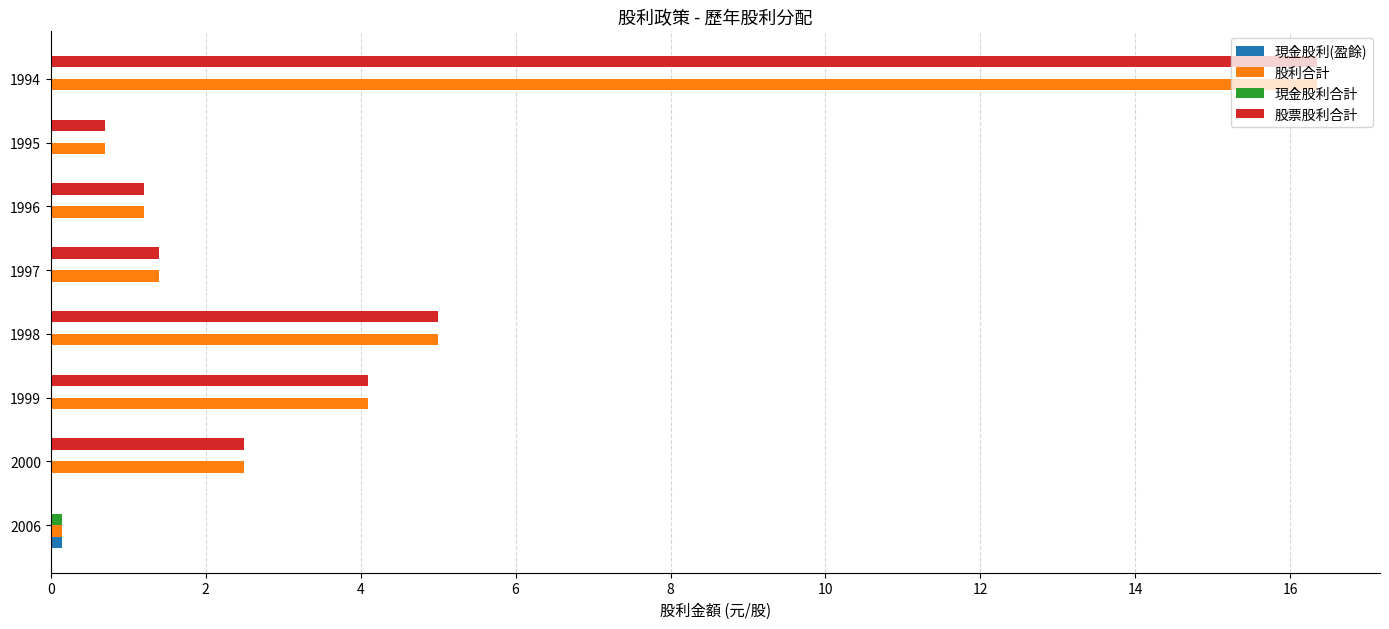

What is the greatest value displayed?

16.3